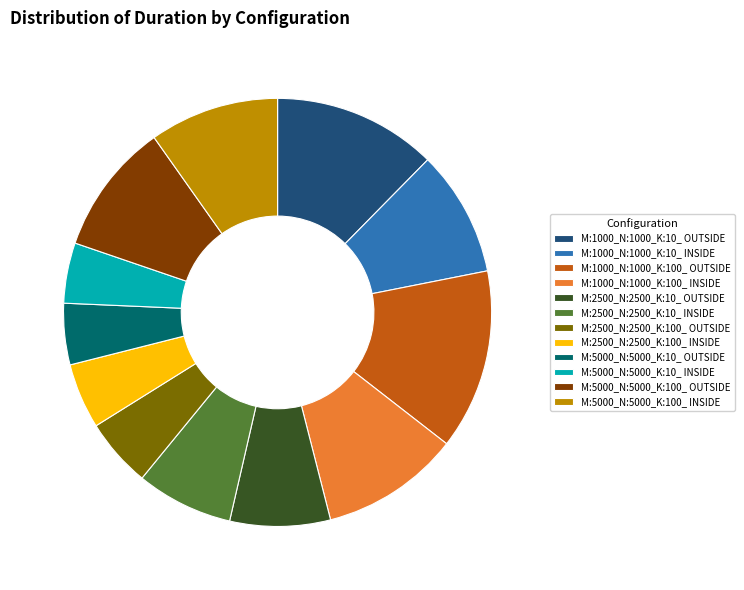

Does M:2500_N:2500_K:10_ INSIDE represent more than half of the total?

No